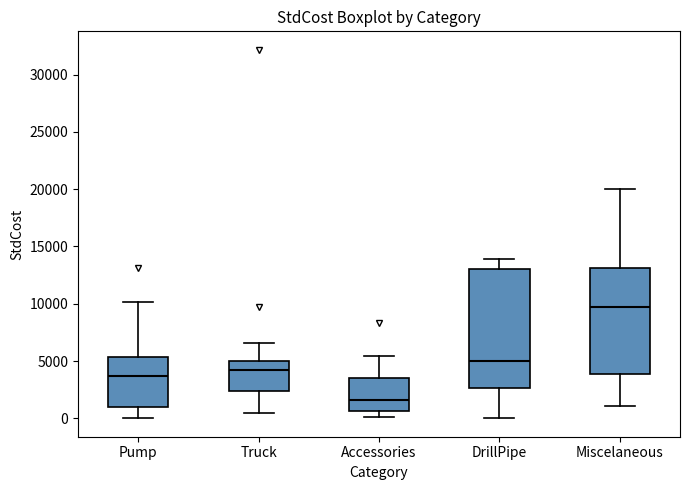

Which box has the highest median line?

Miscelaneous